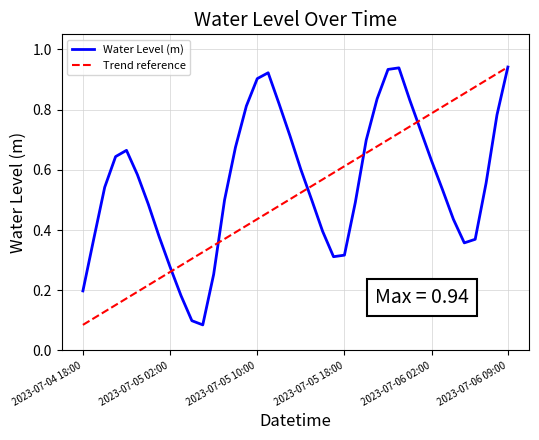

Which has a higher value, 2023-07-05 03:00 or 2023-07-05 01:00?

2023-07-05 01:00